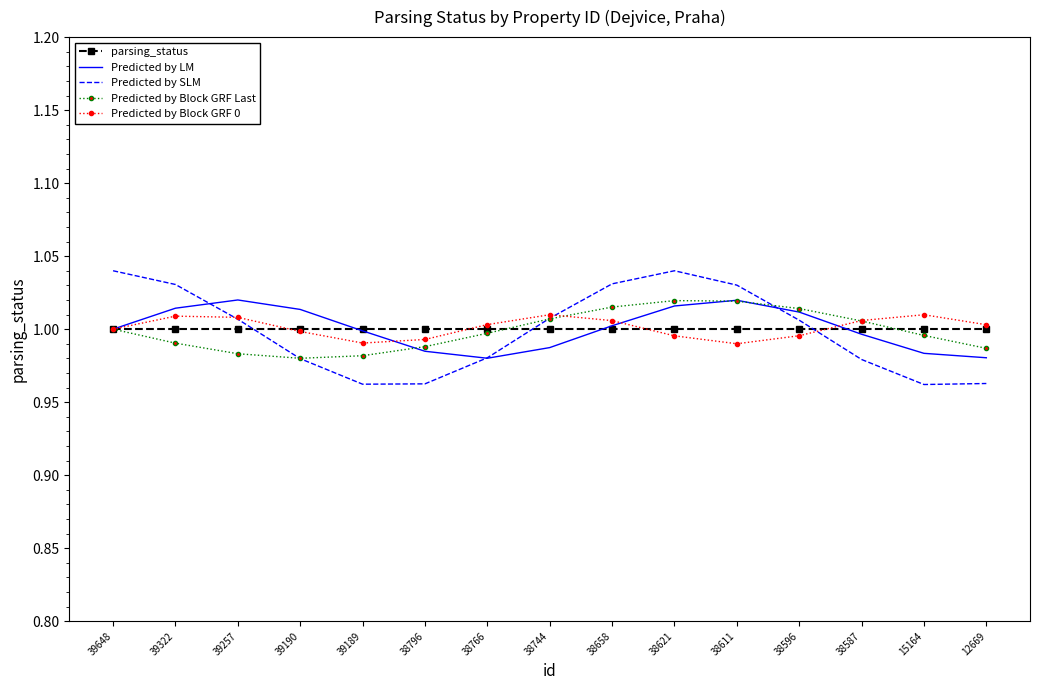

The value of Predicted by Block GRF 0 at 39648 is 0.5. True or false?

False